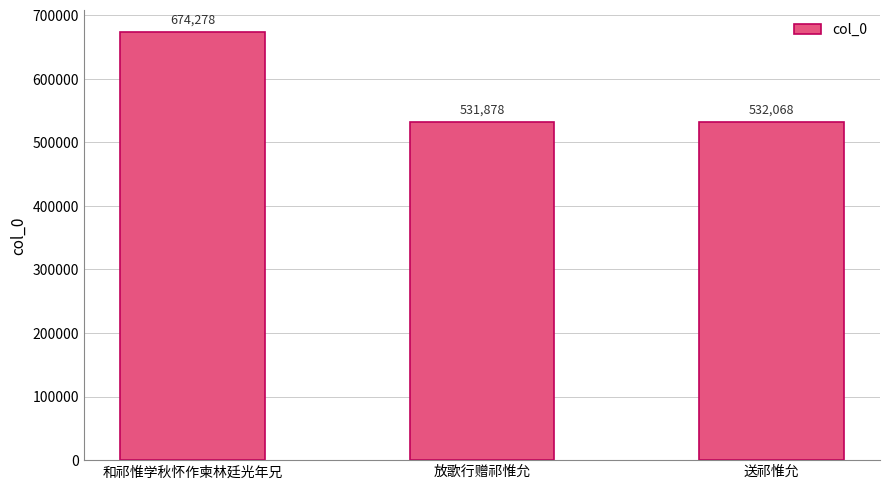

List the labels in order of value, largest first.

和祁惟学秋怀作柬林廷光年兄, 送祁惟允, 放歌行赠祁惟允